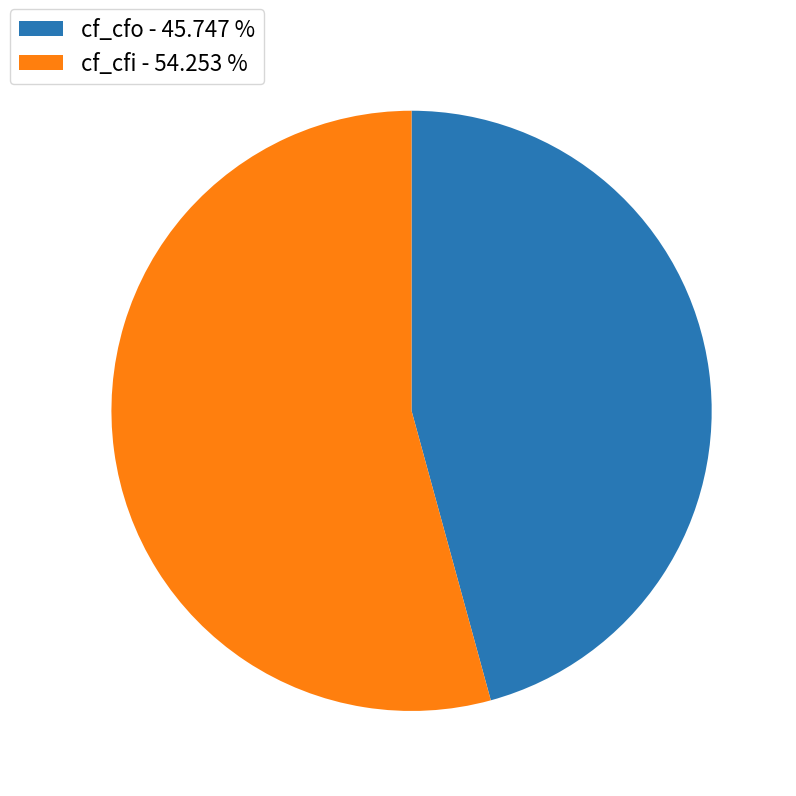

Is cf_cfi - 54.253 % the majority of the pie?

Yes